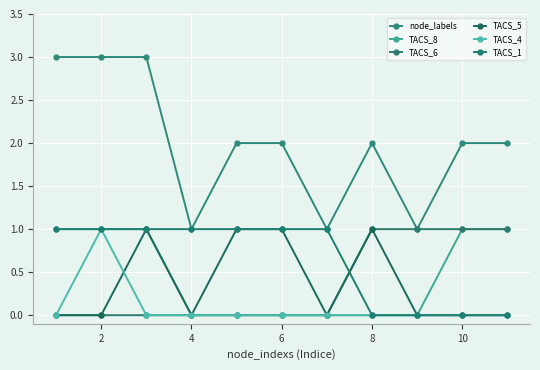

Which series has the widest spread of values?

node_labels